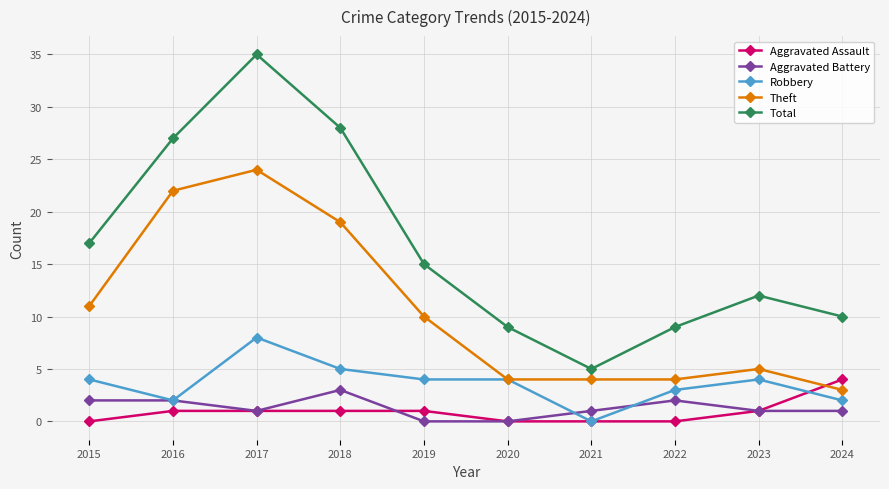

The Total series shows 42 at 2018. True or false?

False